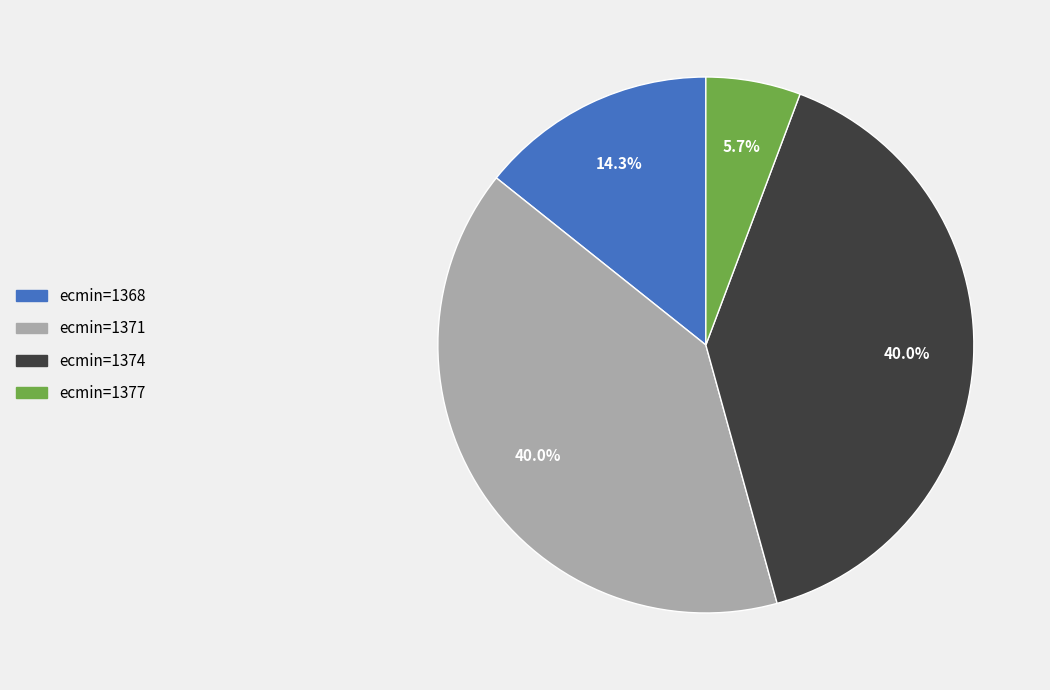

Does any single category account for the majority?

No